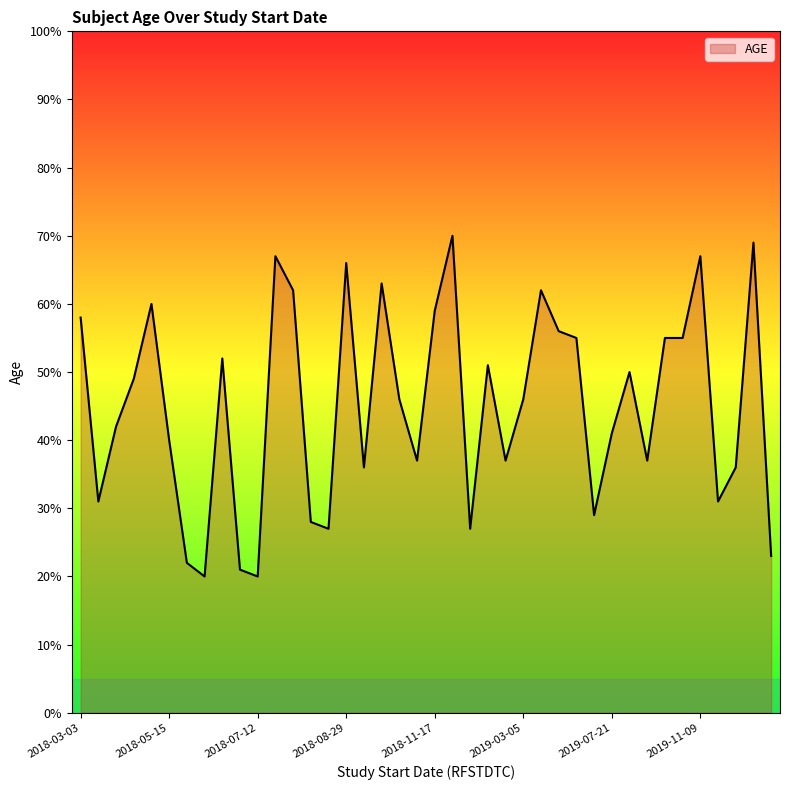

What is the difference between the maximum and minimum values?

50